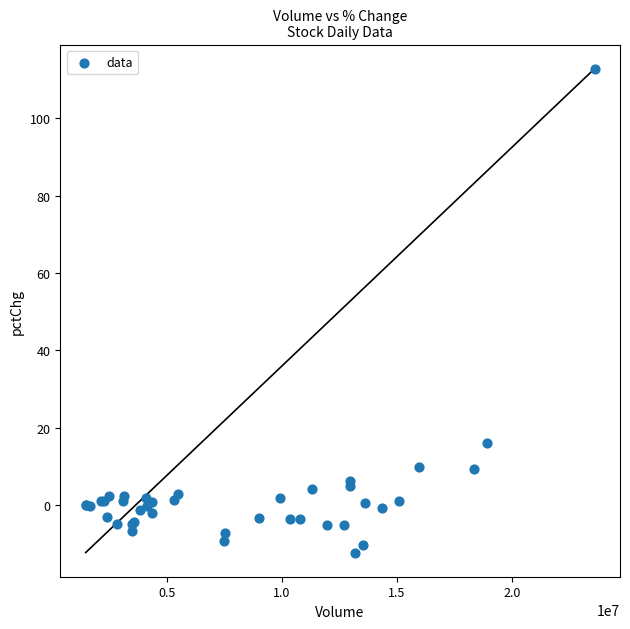

What Y value in the scatter plot is closest to 50?

16.1